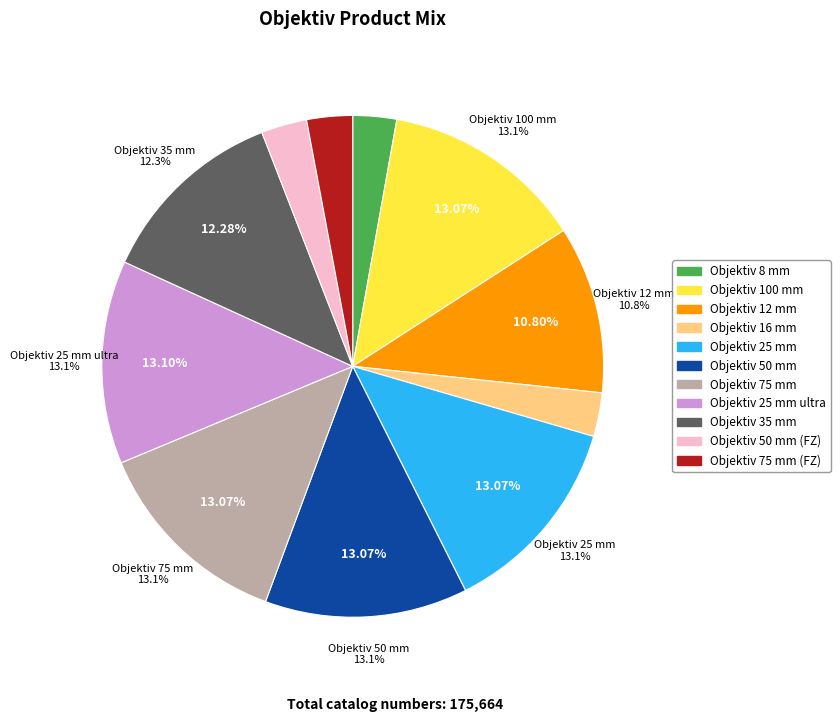

Is there a majority slice in this chart?

No